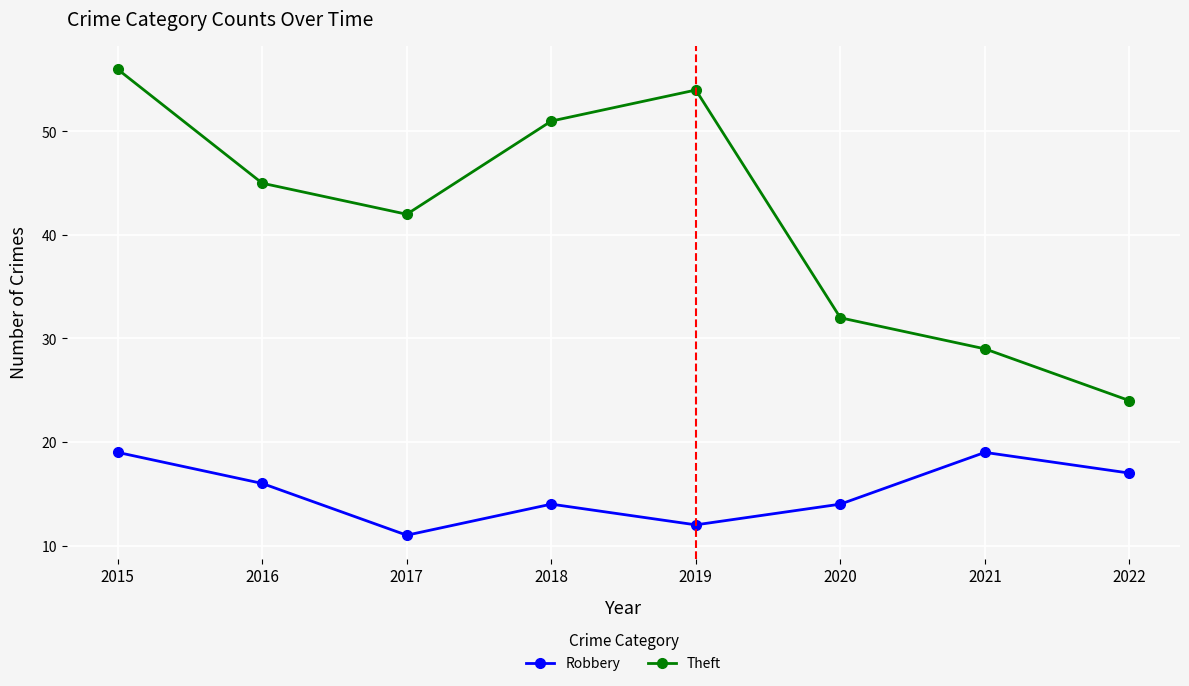

Which series has the largest range (max minus min)?

Theft